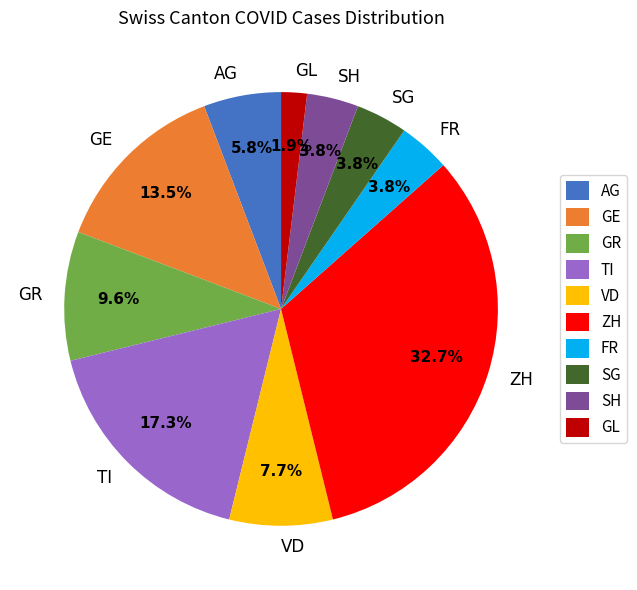

How much of the chart is everything except TI?

82.7%